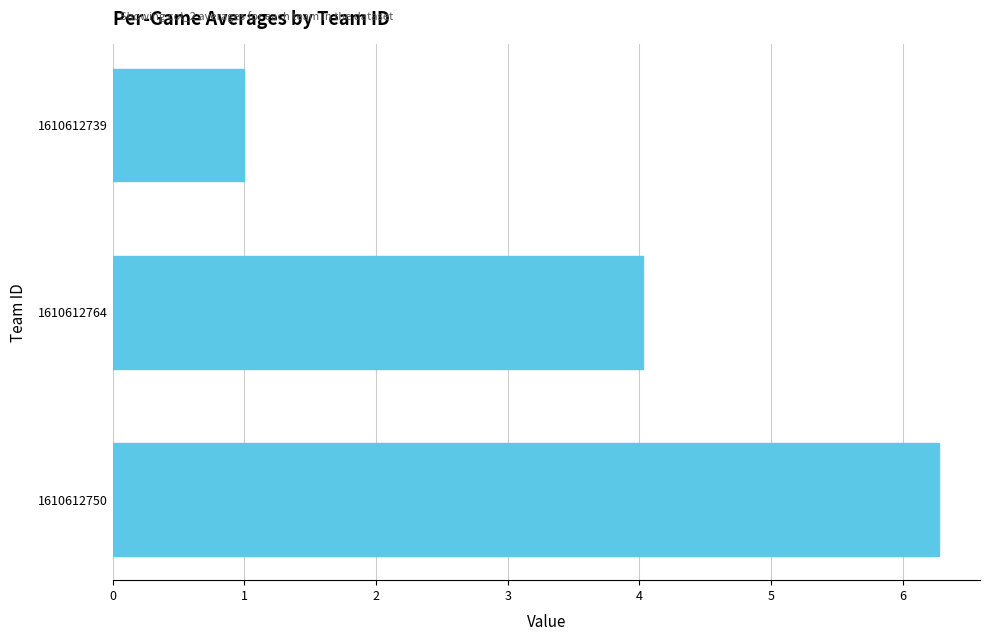

Are the bars horizontal?

Yes